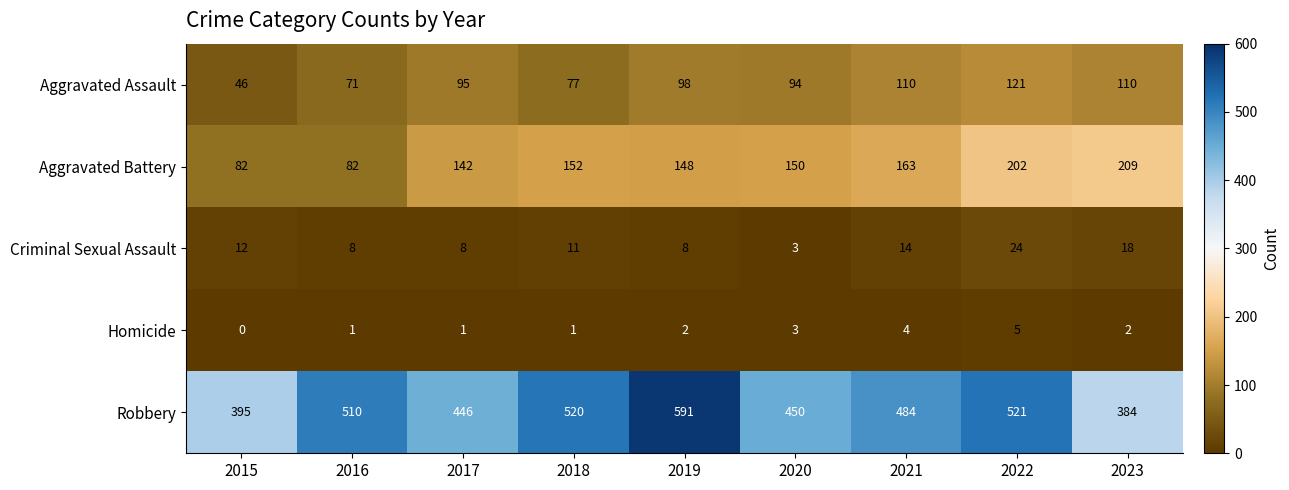

At which category is the sum across all series the highest?

2022